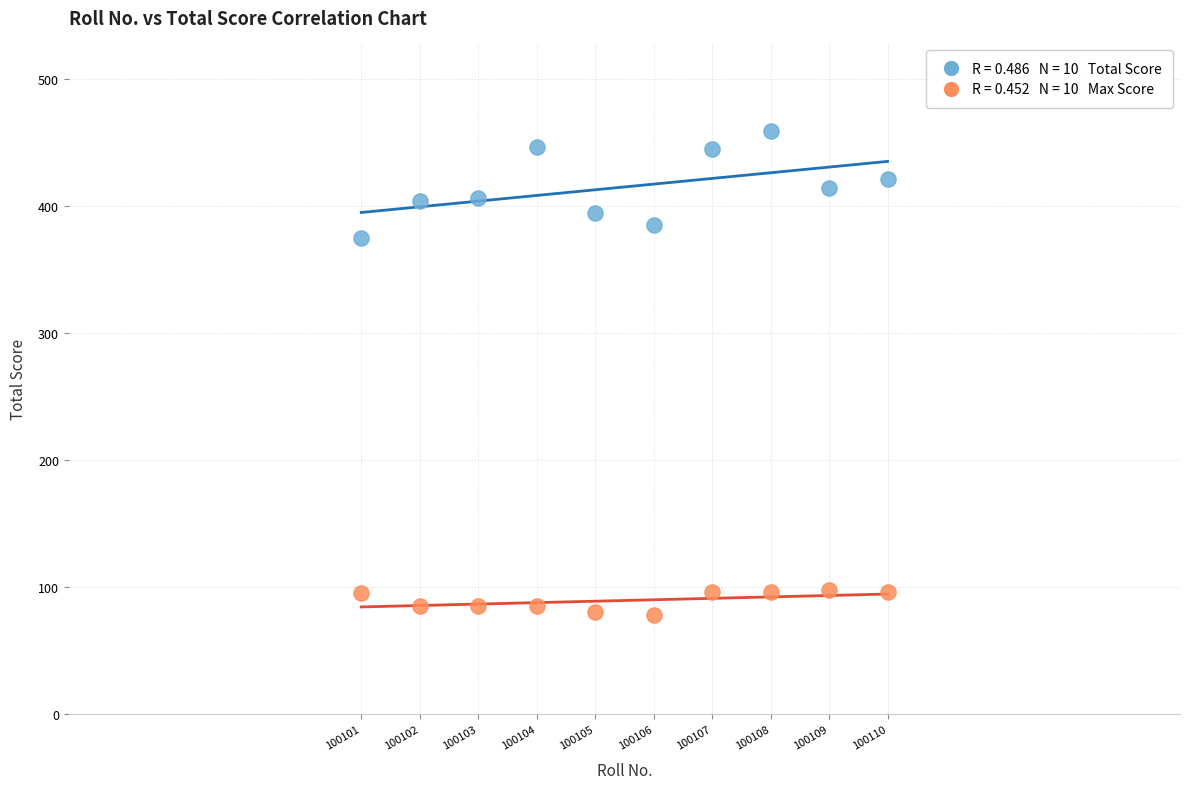

Across all series, what Y value is closest to 268?

375